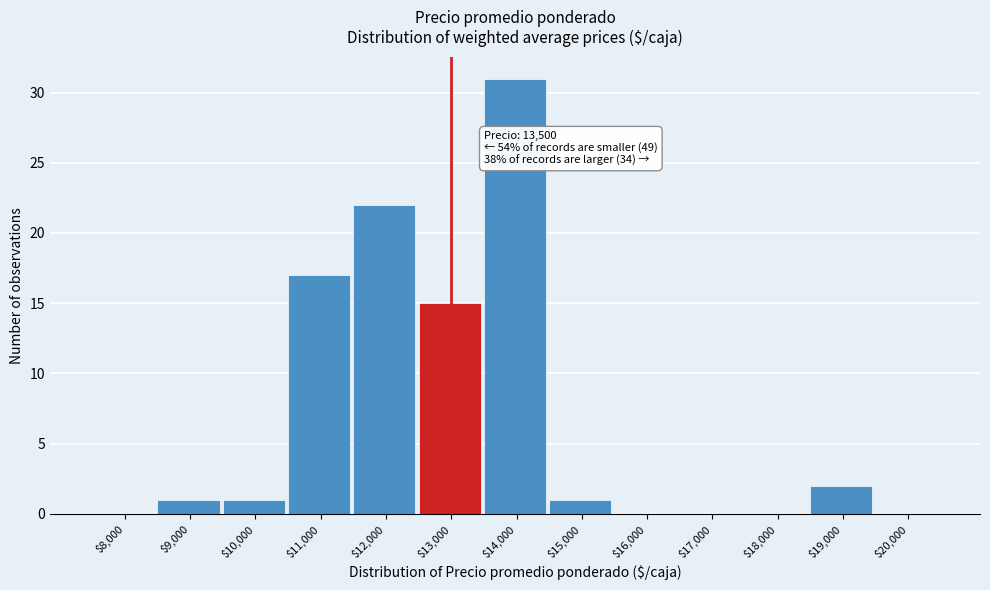

What is the sum of all values?

90